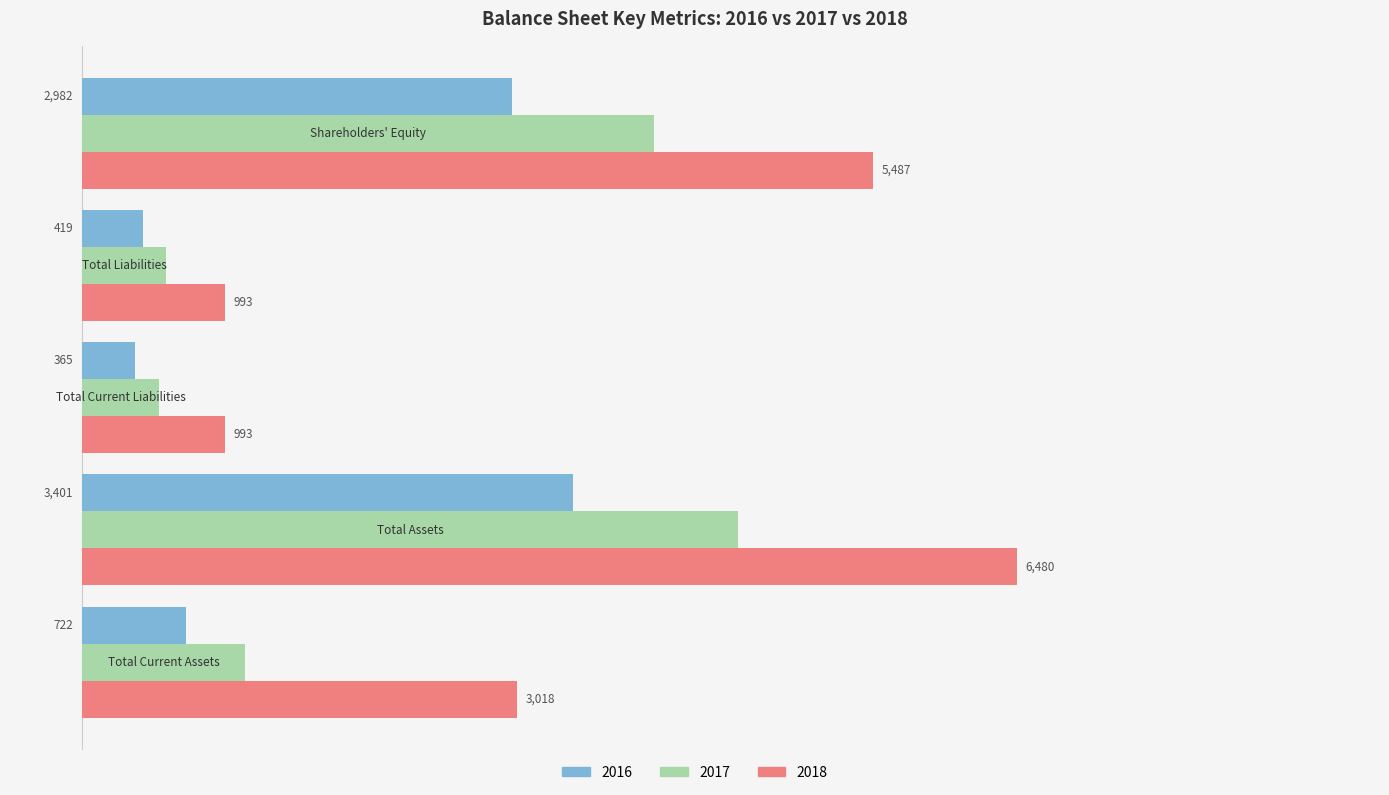

List the series in order of their peak value, highest first.

2018, 2017, 2016